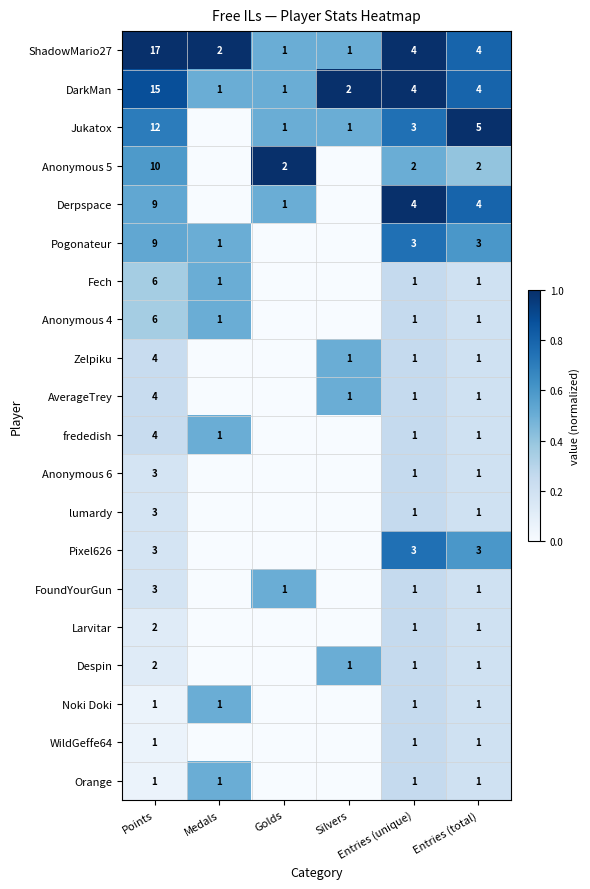

Is the value of Pixel626 at Entries (unique) greater than the value of Noki Doki at Medals?

Yes